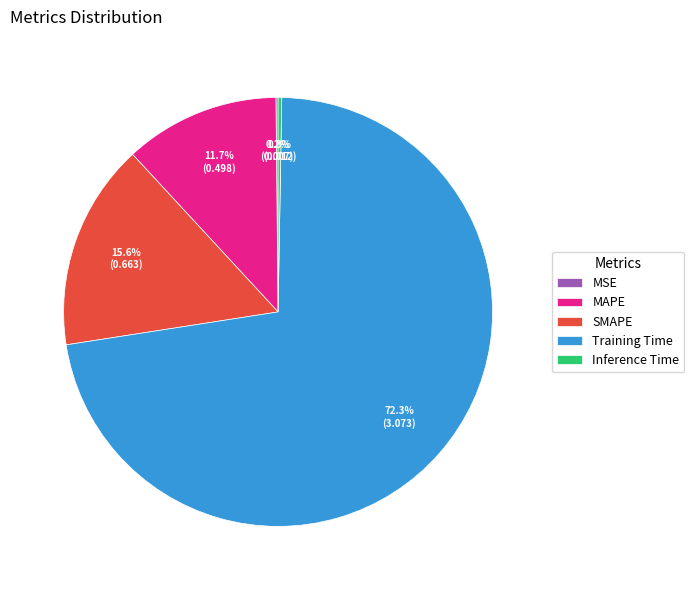

To the nearest percent, what is the average slice percentage?

20%